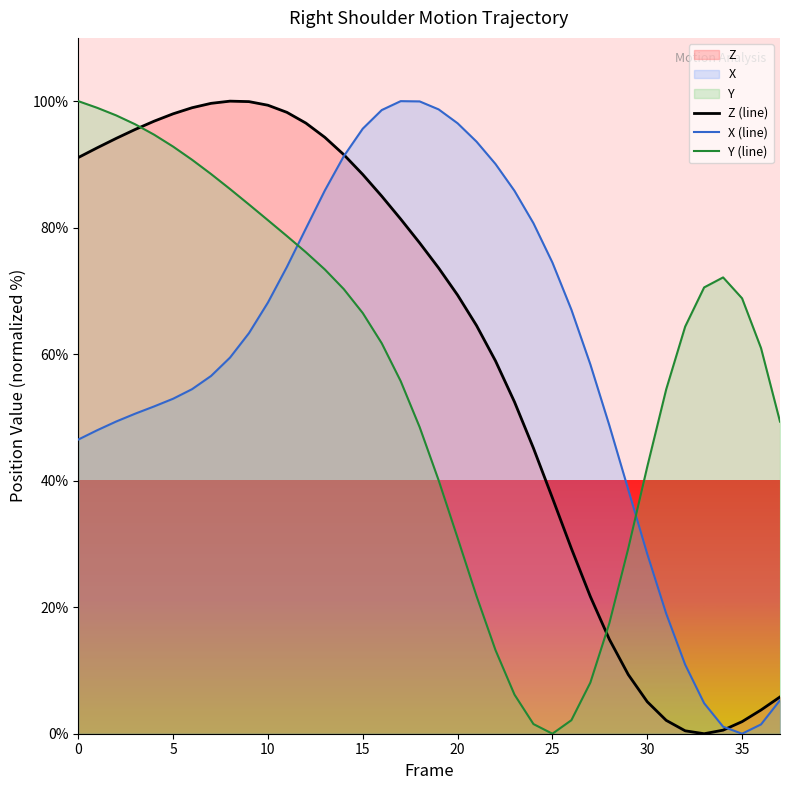

Which series ends up on top after the final intersection of Z (line) and Y (line)?

Y (line)